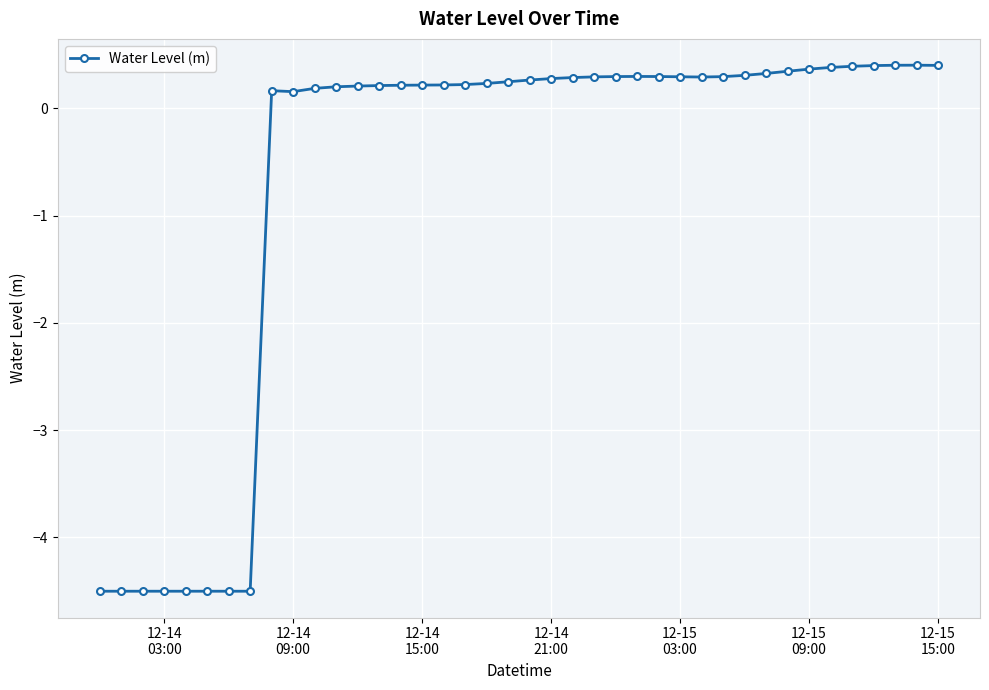

What is the maximum value shown in the chart?

0.4